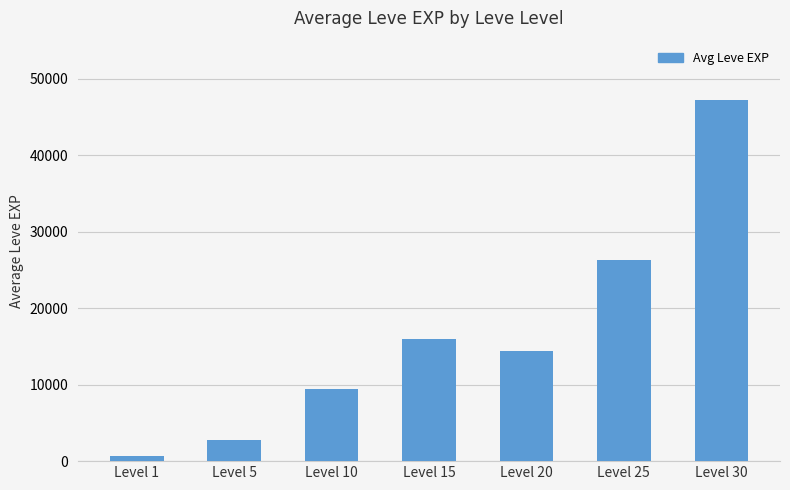

Rank the categories by value from lowest to highest.

Level 1, Level 5, Level 10, Level 20, Level 15, Level 25, Level 30